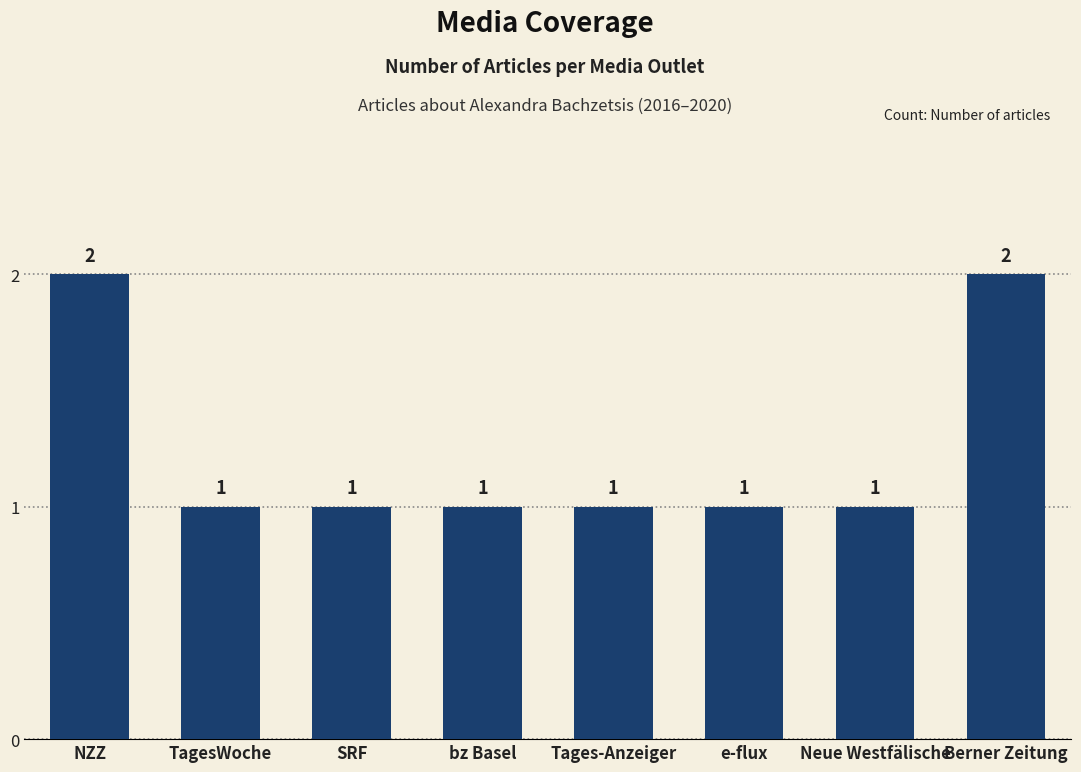

What value does the data have at NZZ?

2